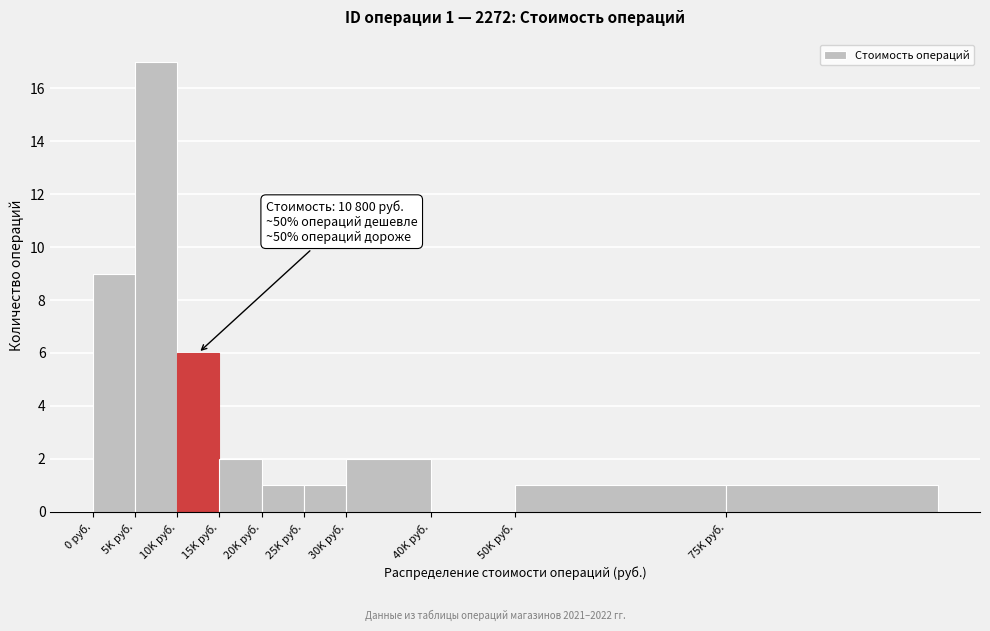

Reading left to right, transcribe all the data shown in this chart.

0 руб.=9	5K руб.=17	10K руб.=6	15K руб.=2	20K руб.=1	25K руб.=1	30K руб.=2	40K руб.=0	50K руб.=1	75K руб.=1